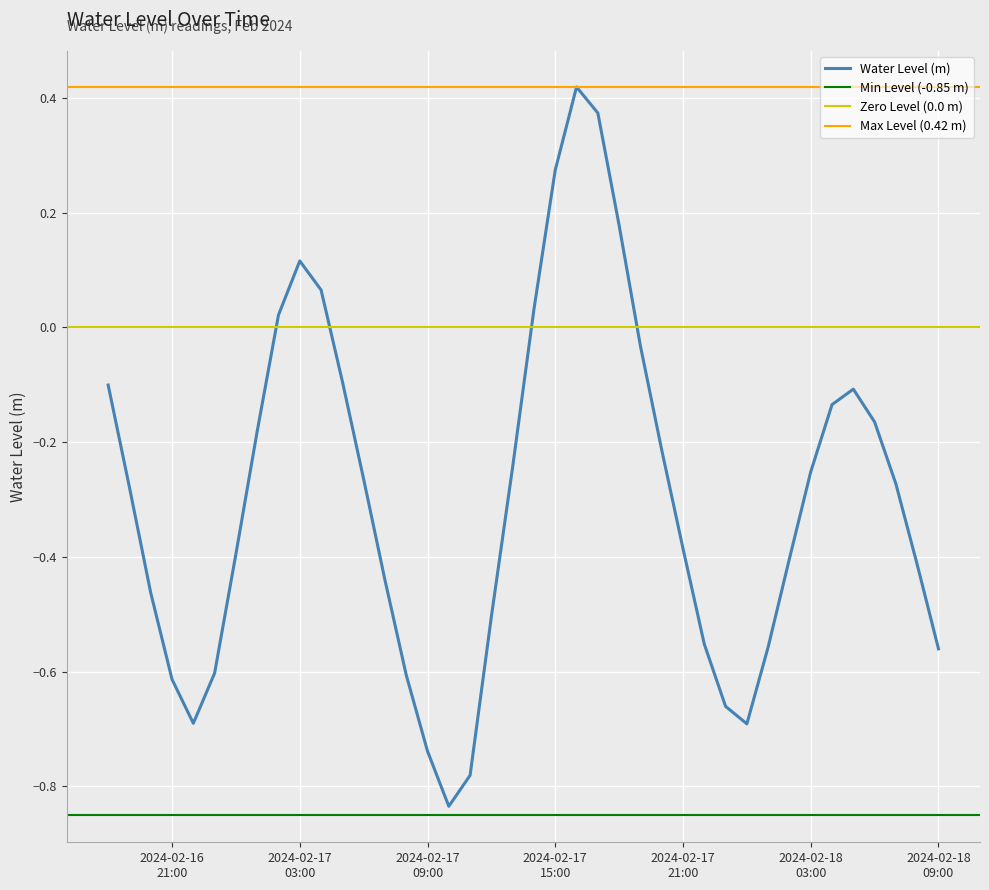

At which category does the chart reach its minimum across all series?

2024-02-17 10:00:00